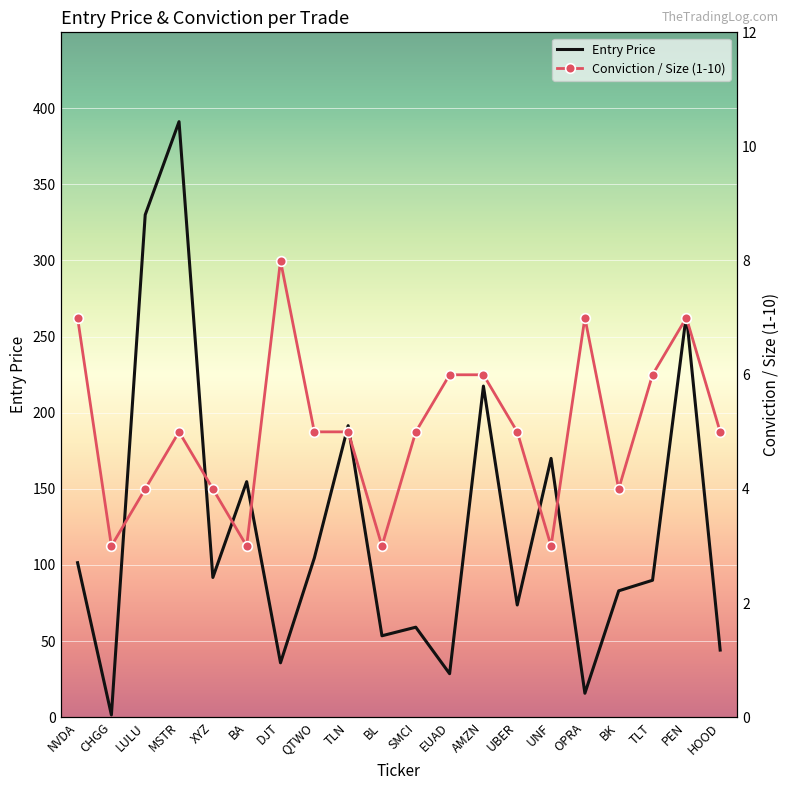

At which category is the sum across all series the highest?

MSTR